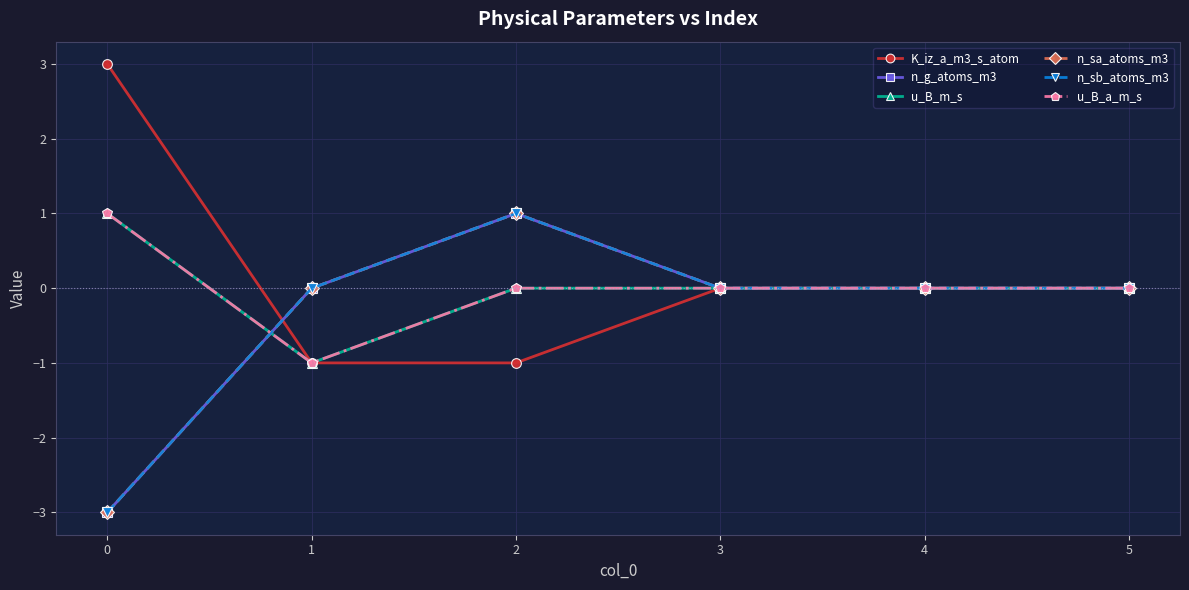

Is this an area chart (filled region under the line)?

No